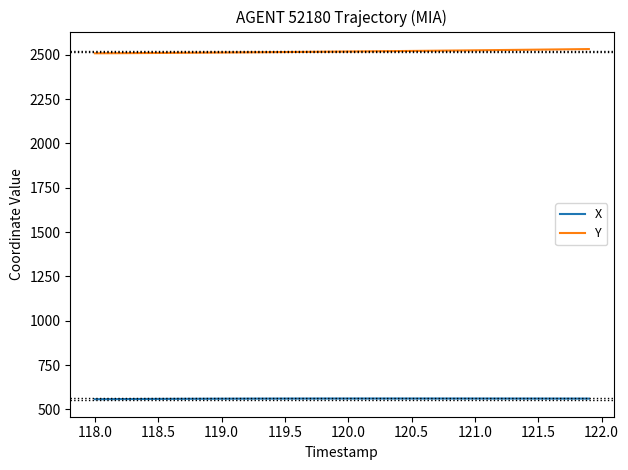

True or false: Y and X cross at least once.

False